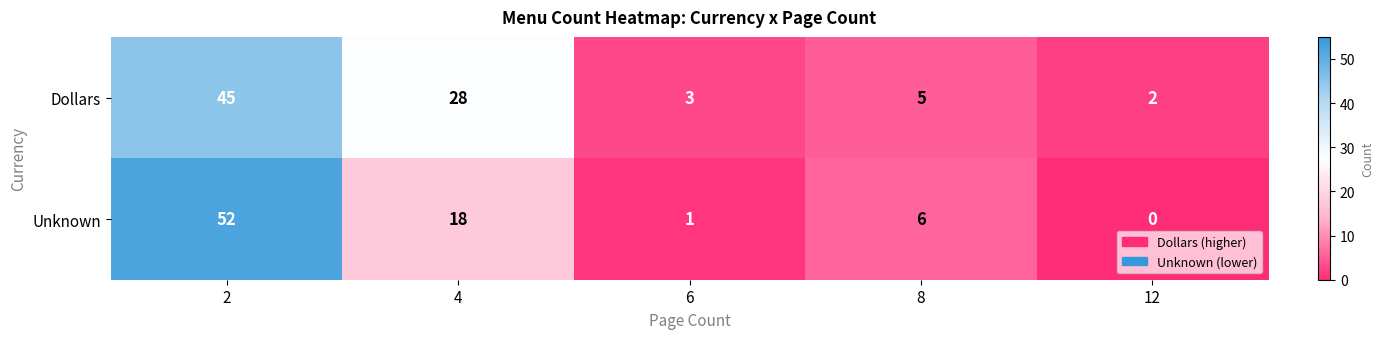

Is the value of Unknown at 8 greater than the value of Dollars at 4?

No